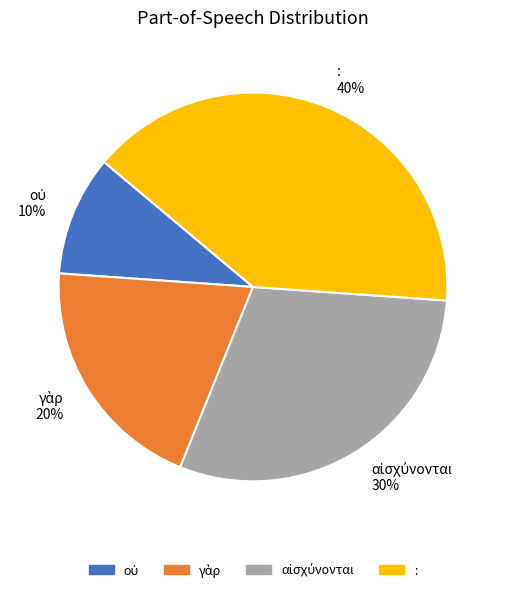

Does any single category account for the majority?

No